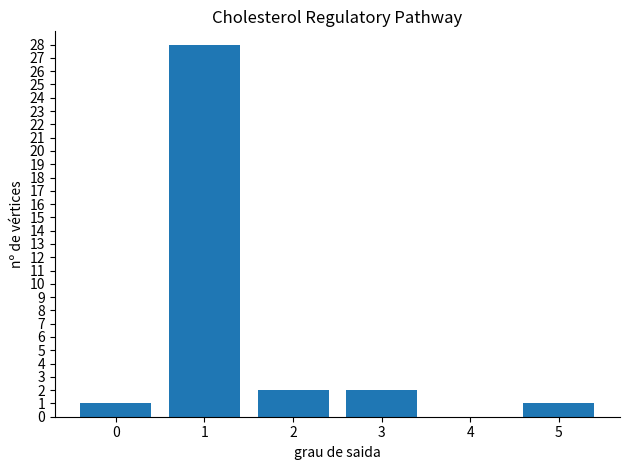

What is the ratio of the value at 0 to the value at 3?

0.5